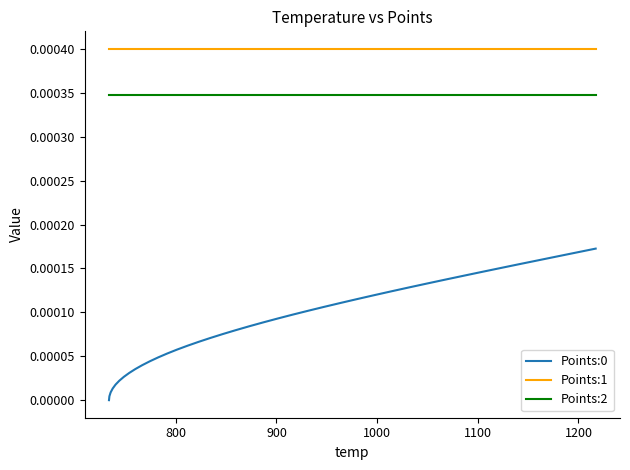

True or false: Points:2 and Points:0 intersect in this chart.

False